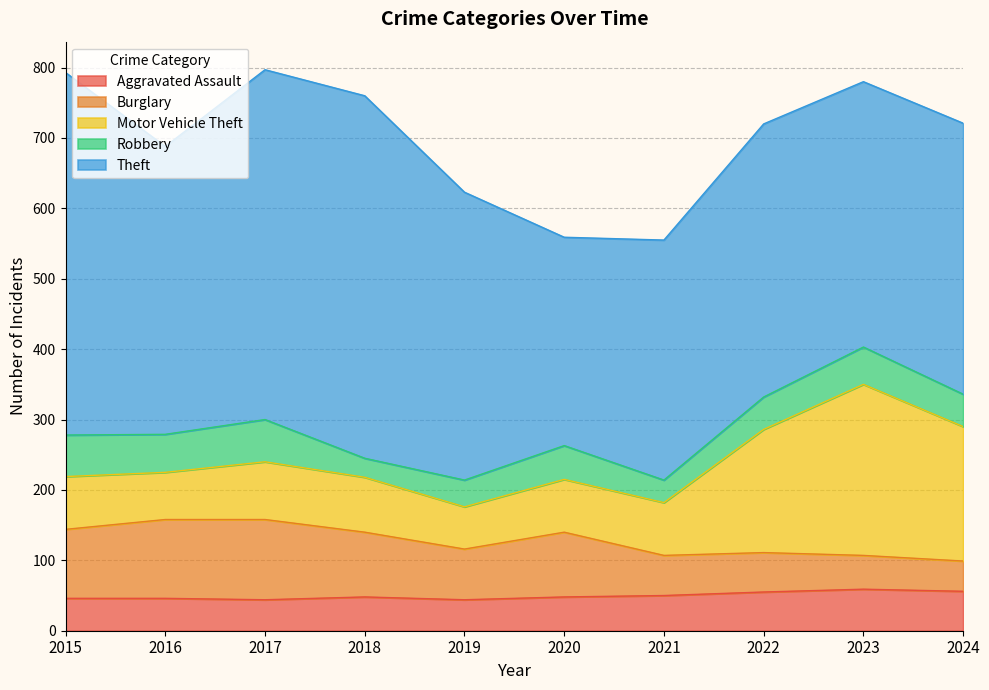

Reading left to right, list all the values displayed in this chart.

Aggravated Assault: 2015=46	2016=46	2017=44	2018=48	2019=44	2020=48	2021=50	2022=55	2023=59	2024=56
Burglary: 2015=98	2016=112	2017=114	2018=92	2019=72	2020=92	2021=57	2022=56	2023=48	2024=43
Motor Vehicle Theft: 2015=75	2016=67	2017=82	2018=78	2019=60	2020=75	2021=75	2022=175	2023=243	2024=191
Robbery: 2015=59	2016=54	2017=60	2018=27	2019=38	2020=48	2021=32	2022=46	2023=53	2024=46
Theft: 2015=515	2016=409	2017=497	2018=515	2019=409	2020=296	2021=341	2022=388	2023=377	2024=385